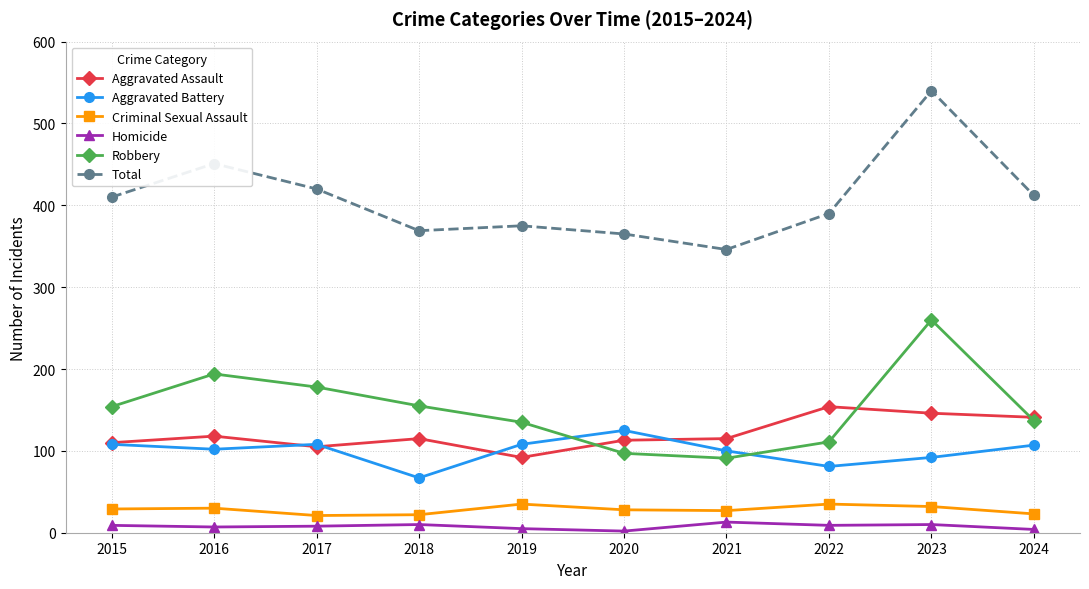

Which series has the largest range (max minus min)?

Total